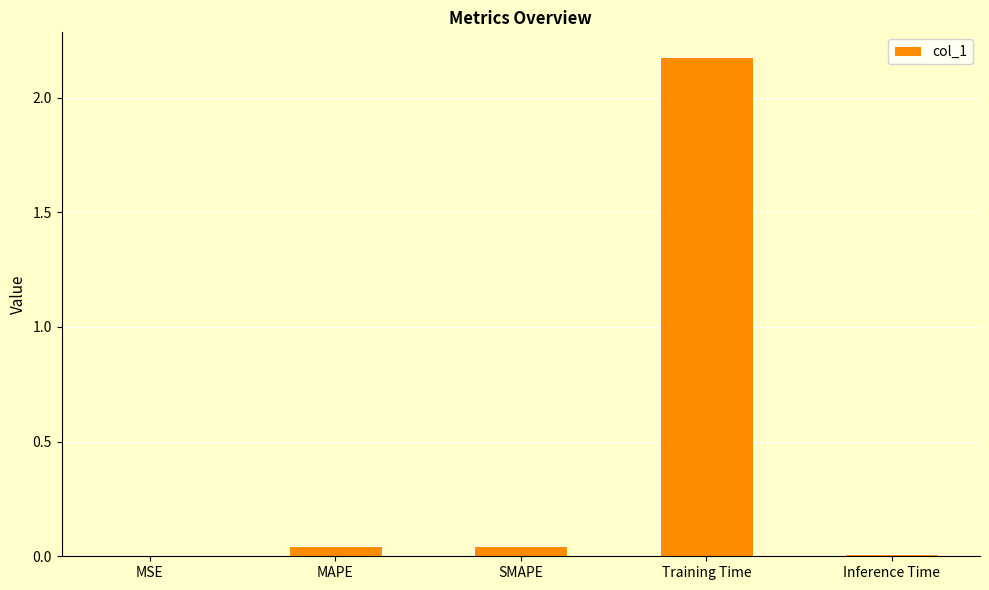

Are the bars horizontal?

No